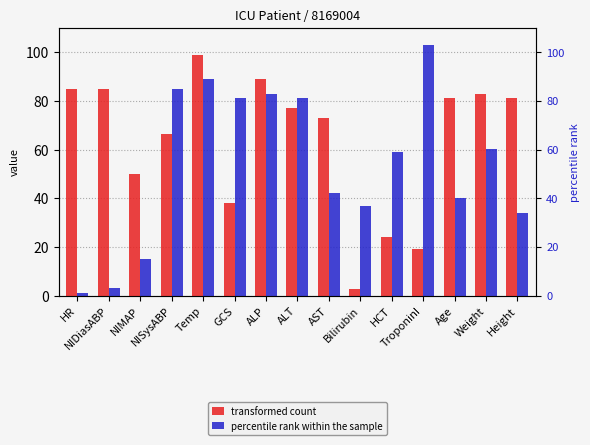

What is the spread (max minus min) of values at NIDiasABP?

82.0